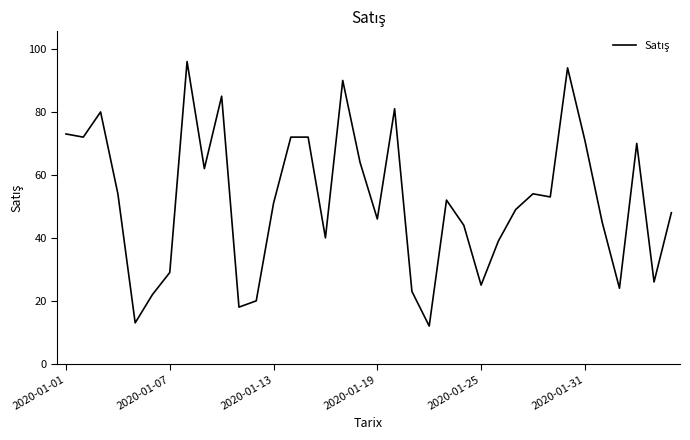

How many lines are shown in the chart?

1